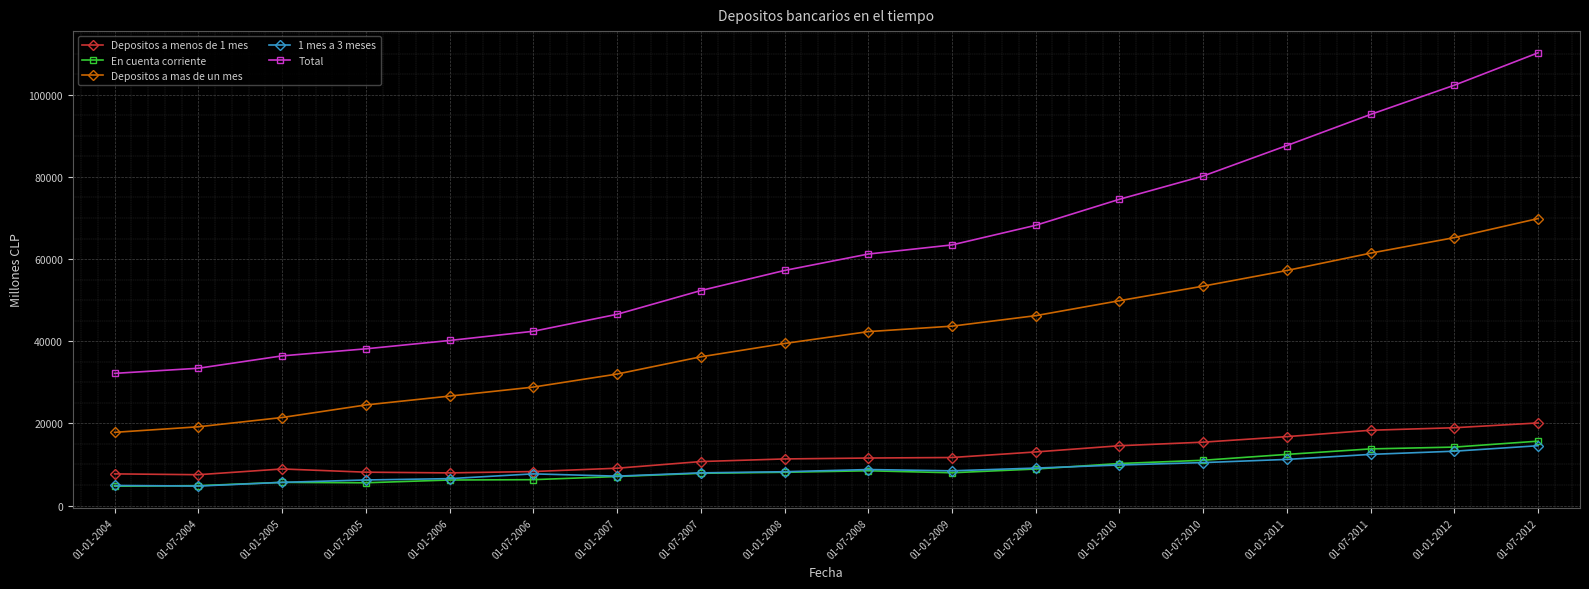

True or false: Depositos a mas de un mes and 1 mes a 3 meses cross at least once.

False